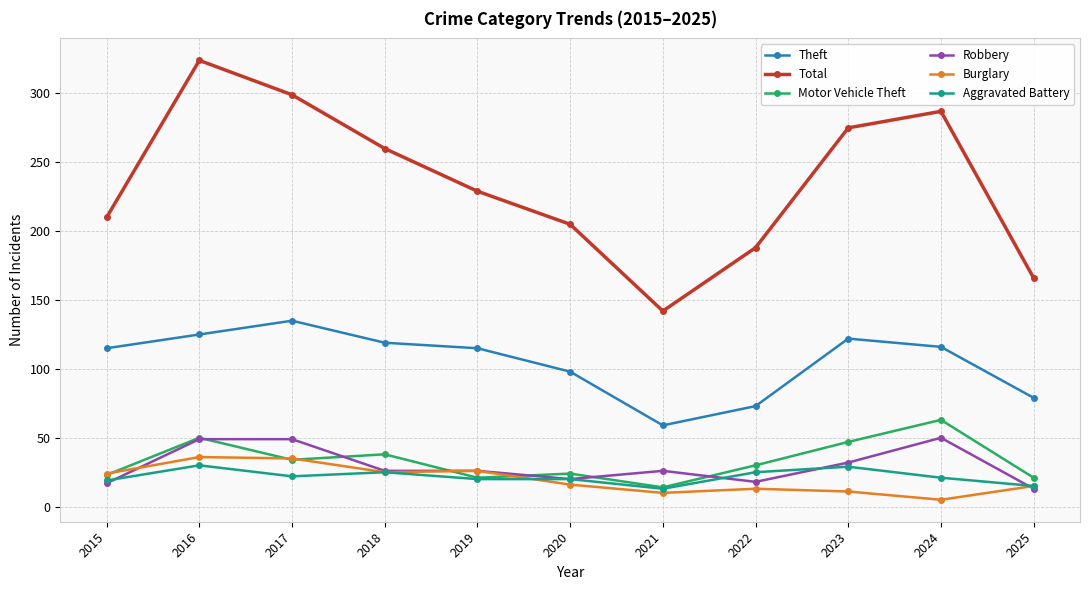

What is the average value of the Burglary series?

20